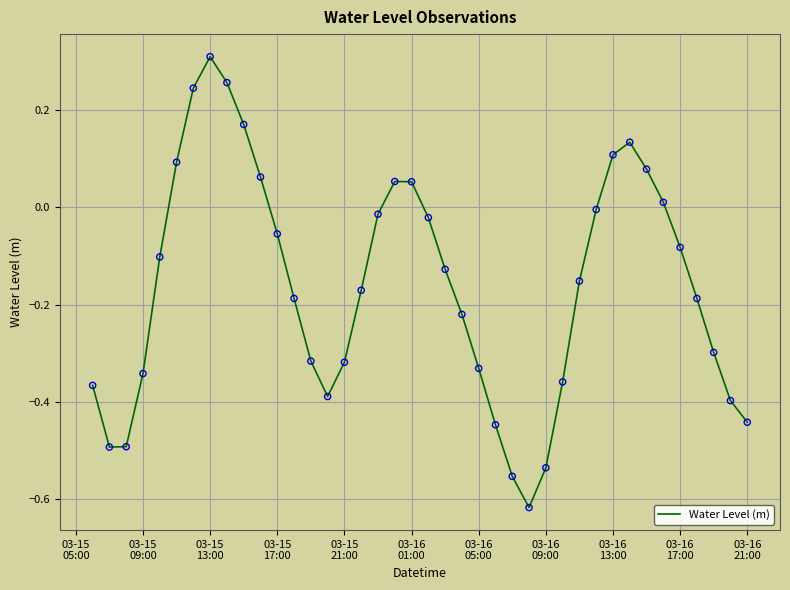

What is the difference between the maximum and minimum values?

0.9